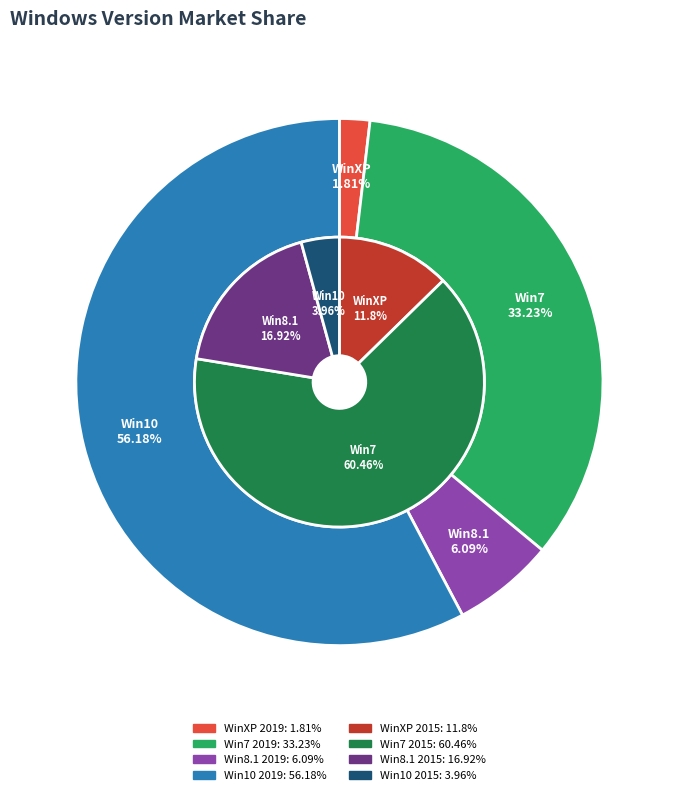

True or false: Win10 accounts for 14% of the total.

False